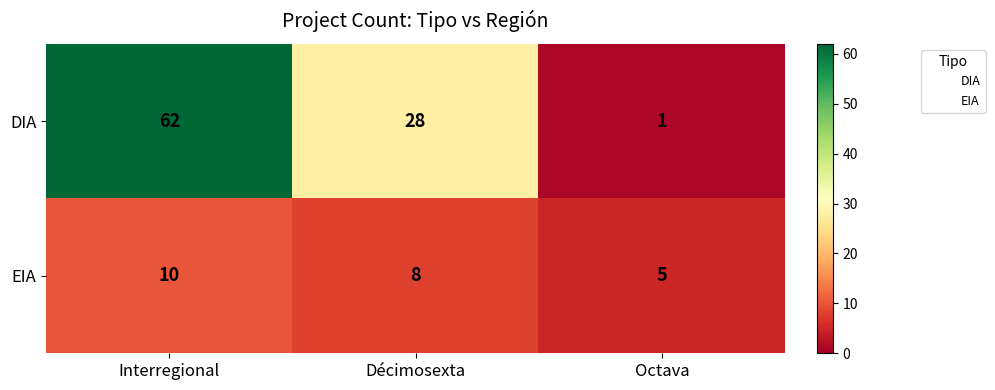

At which label is EIA closest to 7?

Décimosexta